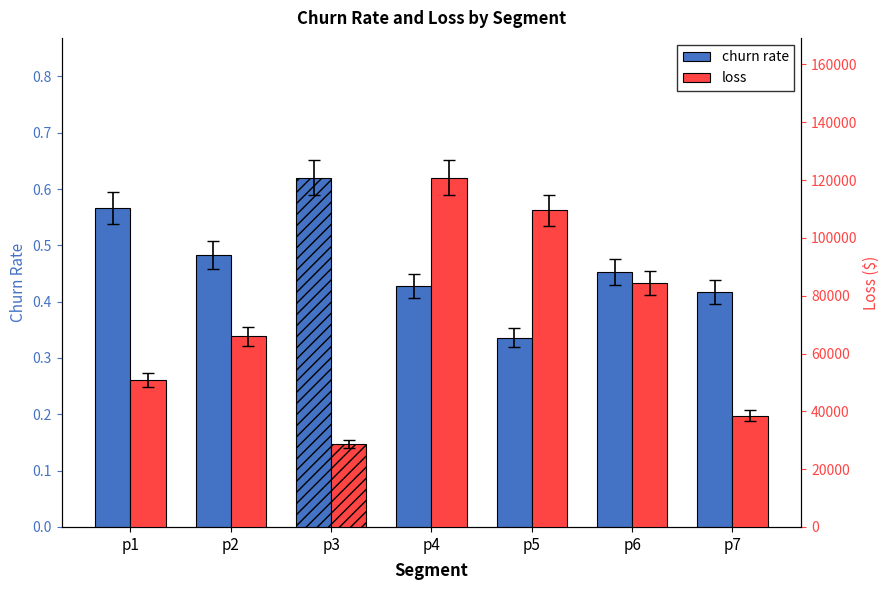

At how many categories does at least one series exceed 21406?

7